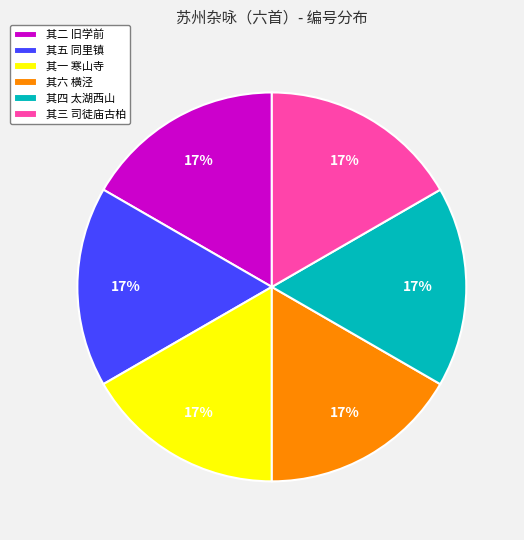

Count the number of slices in the pie.

6